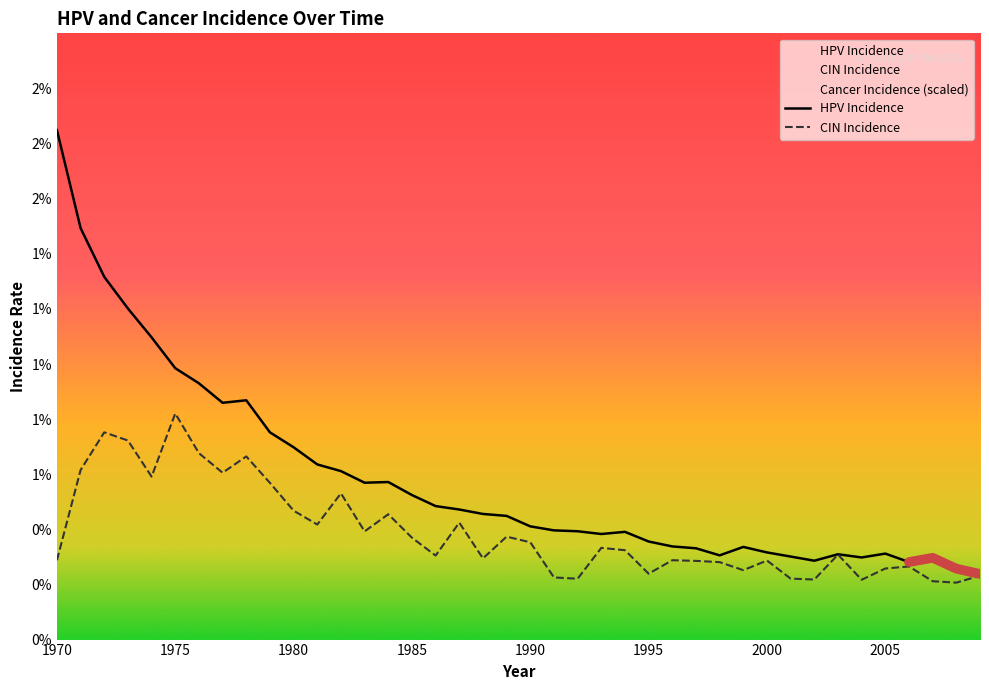

Between 2000 and 2005, which is larger?

2000